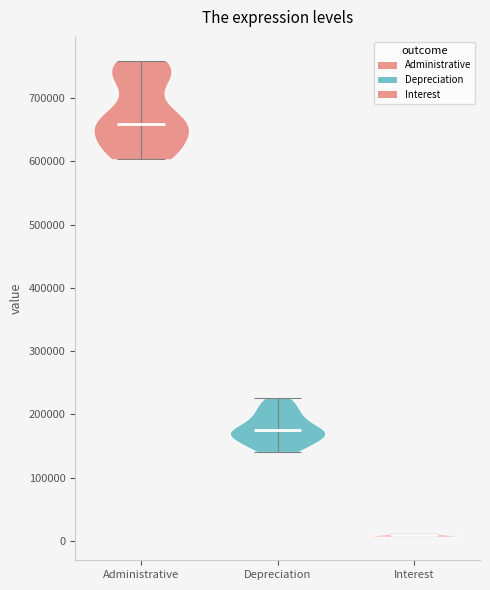

What is the highest point the violin for Administrative reaches on the y-axis? The values are not printed on the chart, so give them approximately, as read against the axis.

760000